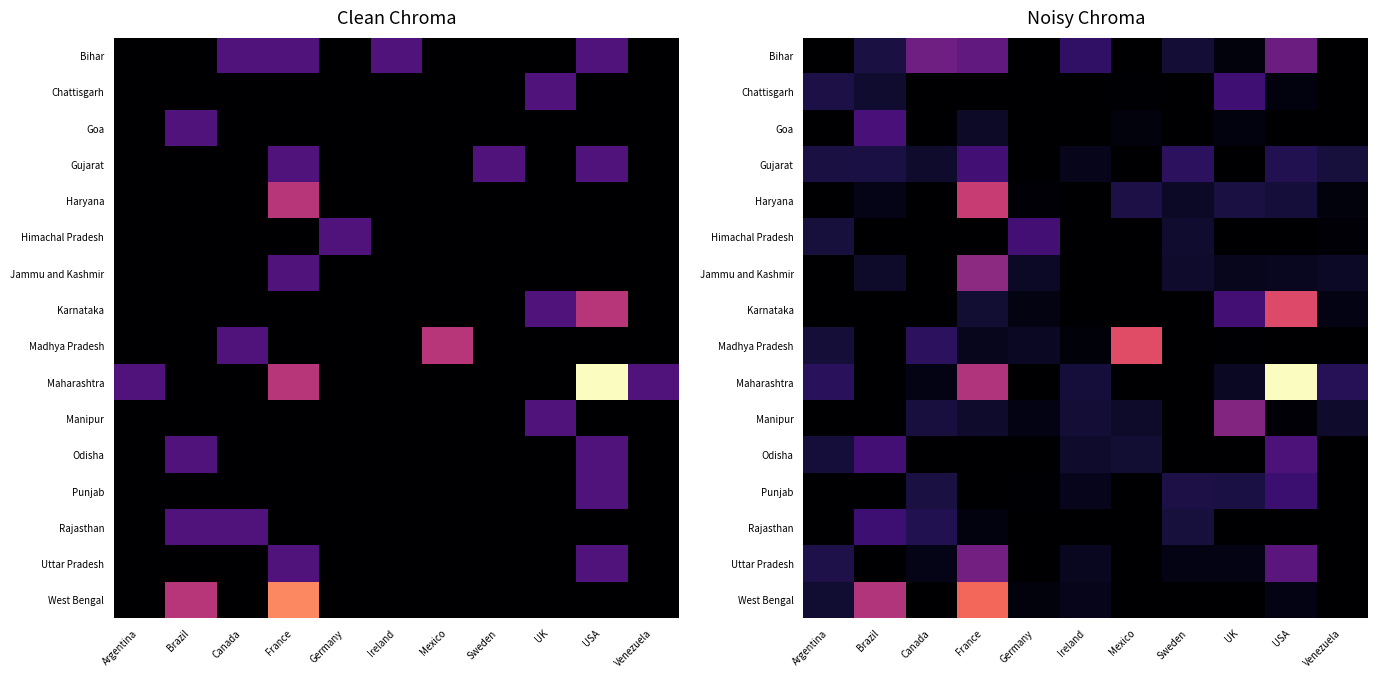

At which category is the sum across all series the highest?

France